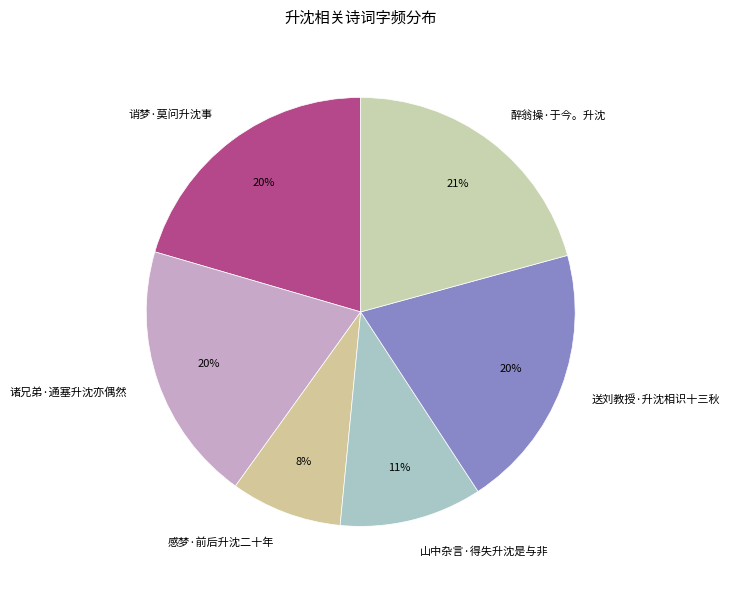

Is it true that 感梦·前后升沈二十年 is 8% of the pie?

True